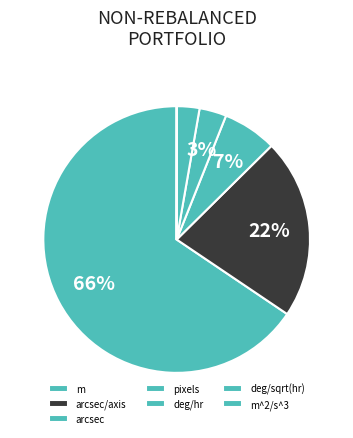

Which category has the biggest portion of the pie?

m